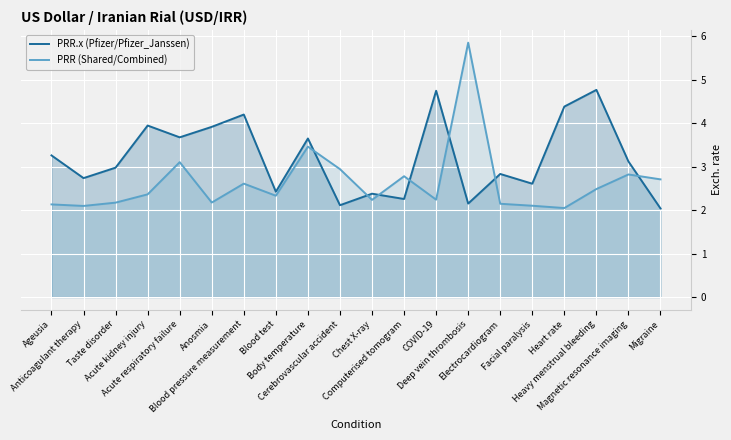

Reading left to right, list all the values displayed in this chart.

PRR.x (Pfizer/Pfizer_Janssen): Ageusia=3.3	Anticoagulant therapy=2.7	Taste disorder=3.0	Acute kidney injury=3.9	Acute respiratory failure=3.7	Anosmia=3.9	Blood pressure measurement=4.2	Blood test=2.4	Body temperature=3.6	Cerebrovascular accident=2.1	Chest X-ray=2.4	Computerised tomogram=2.3	COVID-19=4.7	Deep vein thrombosis=2.2	Electrocardiogram=2.8	Facial paralysis=2.6	Heart rate=4.4	Heavy menstrual bleeding=4.8	Magnetic resonance imaging=3.1	Migraine=2.0
PRR (Shared/Combined): Ageusia=2.1	Anticoagulant therapy=2.1	Taste disorder=2.2	Acute kidney injury=2.4	Acute respiratory failure=3.1	Anosmia=2.2	Blood pressure measurement=2.6	Blood test=2.3	Body temperature=3.5	Cerebrovascular accident=2.9	Chest X-ray=2.2	Computerised tomogram=2.8	COVID-19=2.2	Deep vein thrombosis=5.9	Electrocardiogram=2.1	Facial paralysis=2.1	Heart rate=2.0	Heavy menstrual bleeding=2.5	Magnetic resonance imaging=2.8	Migraine=2.7